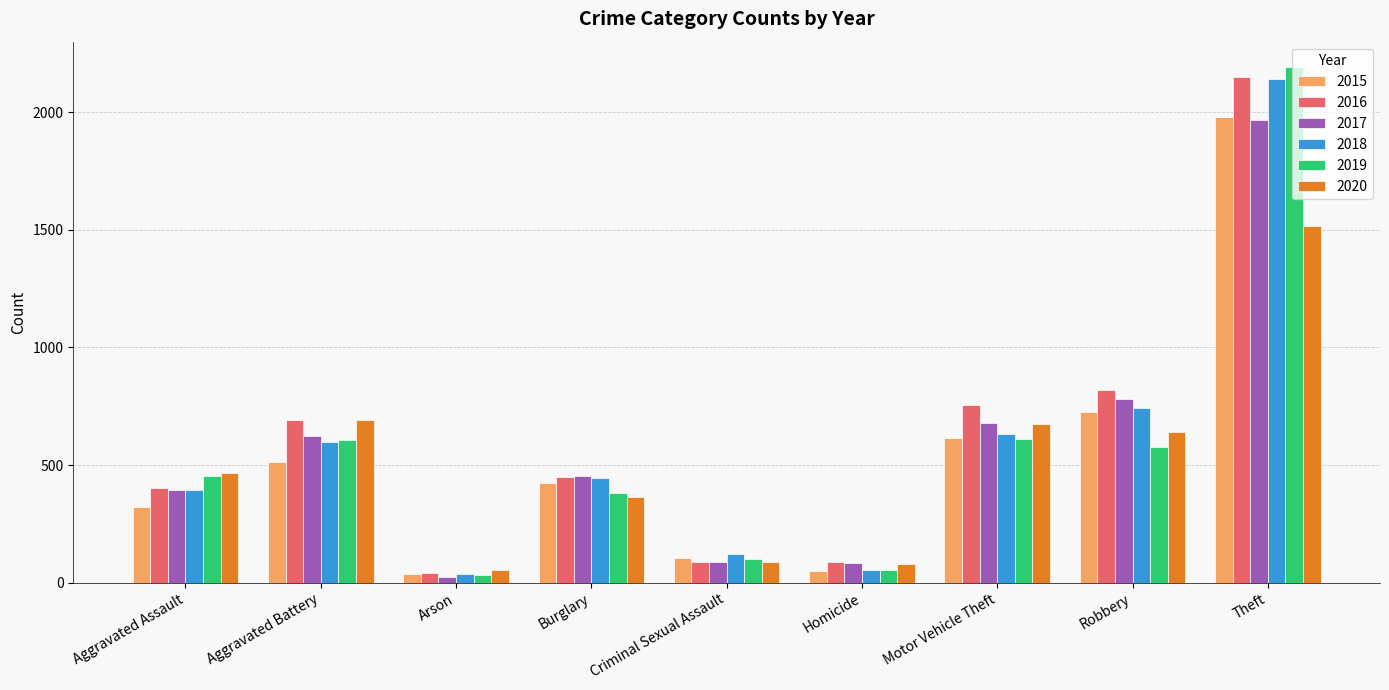

Count the number of data series in this chart.

6